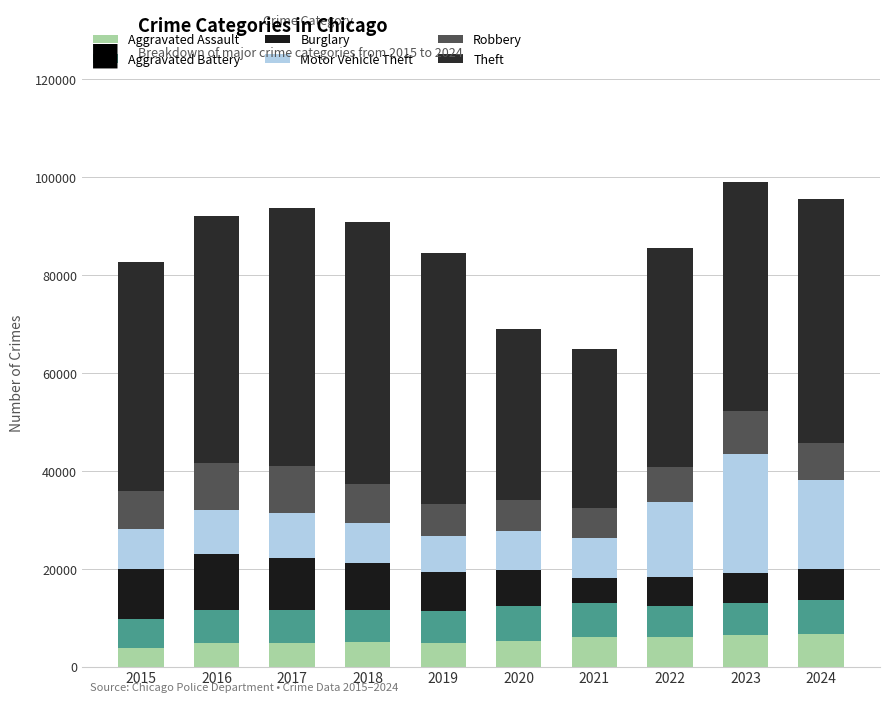

Read the Aggravated Battery value at 2019, to the nearest 10.

6560